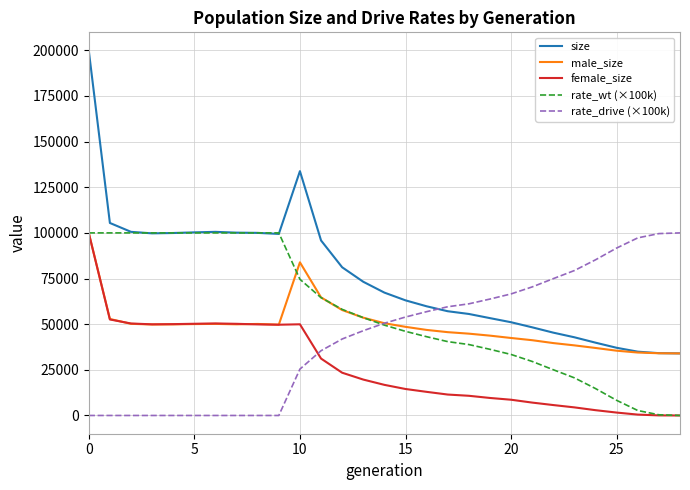

What is the greatest value displayed?

199859.0